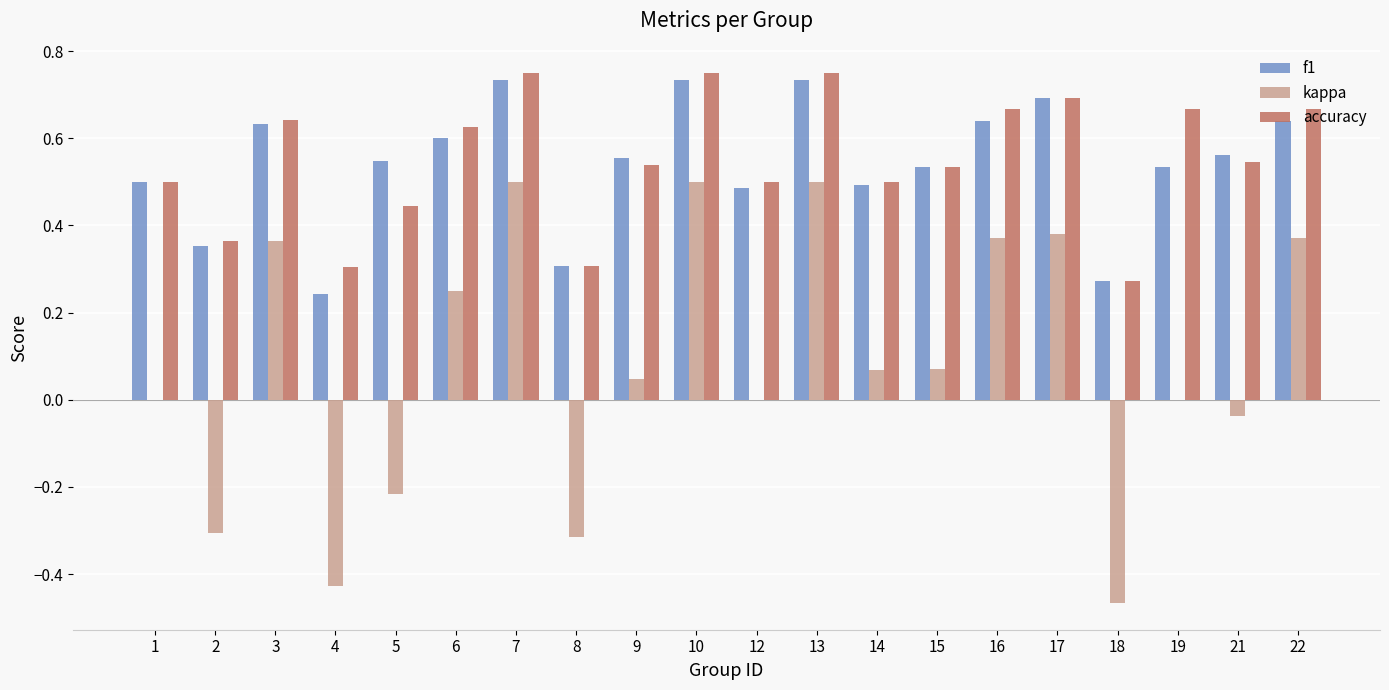

What is the total value across all series at 16?

1.7